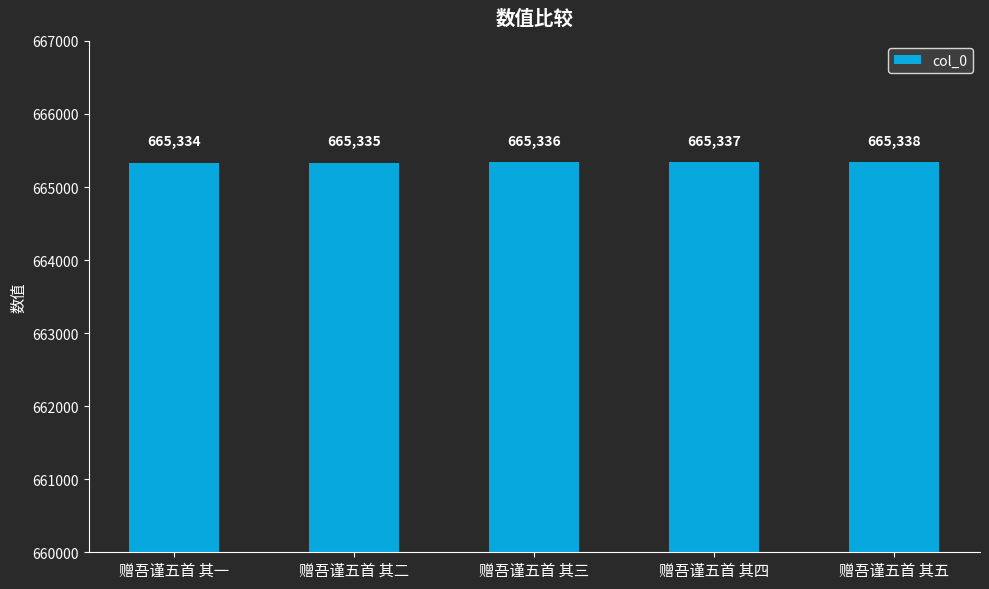

What is the minimum value shown in the chart?

665334